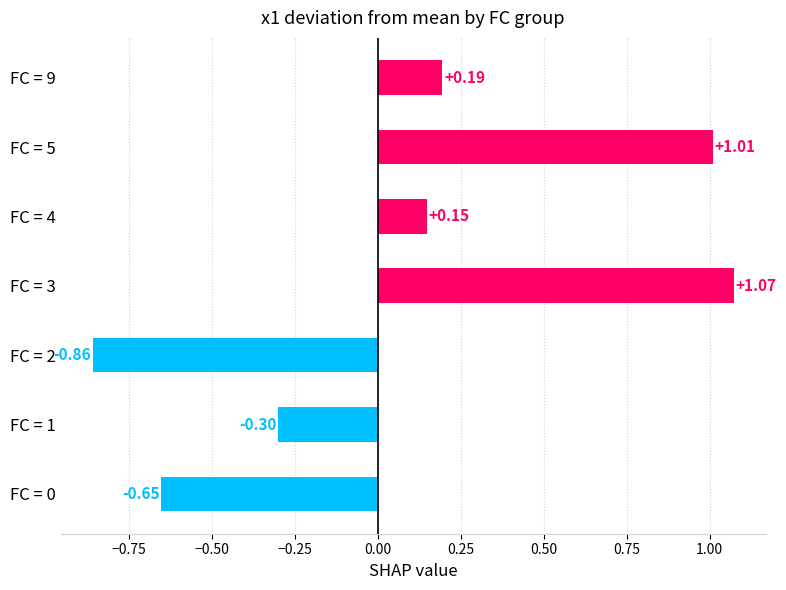

List the labels in order of value, largest first.

FC = 3, FC = 5, FC = 9, FC = 4, FC = 1, FC = 0, FC = 2